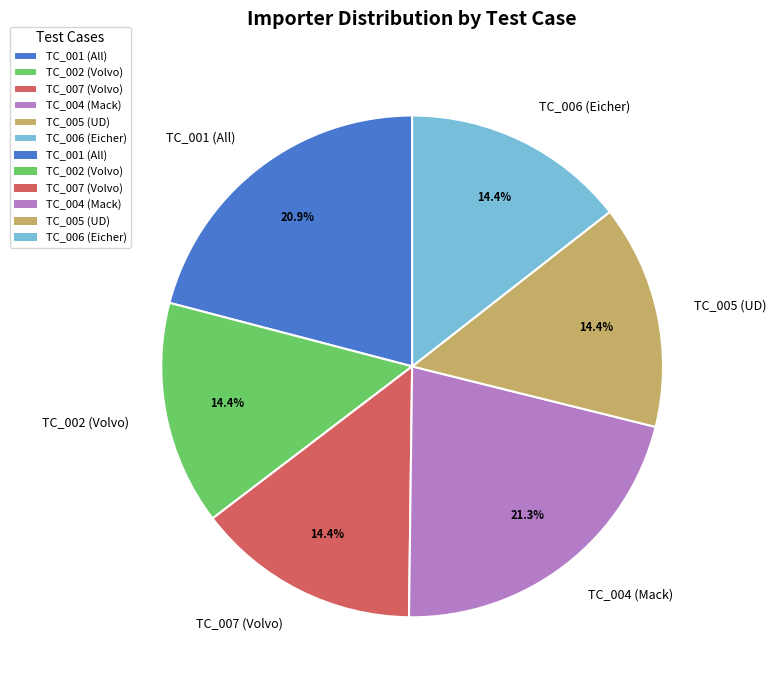

What is the ratio of the value at TC_004 (Mack) to the value at TC_006 (Eicher)?

1.5